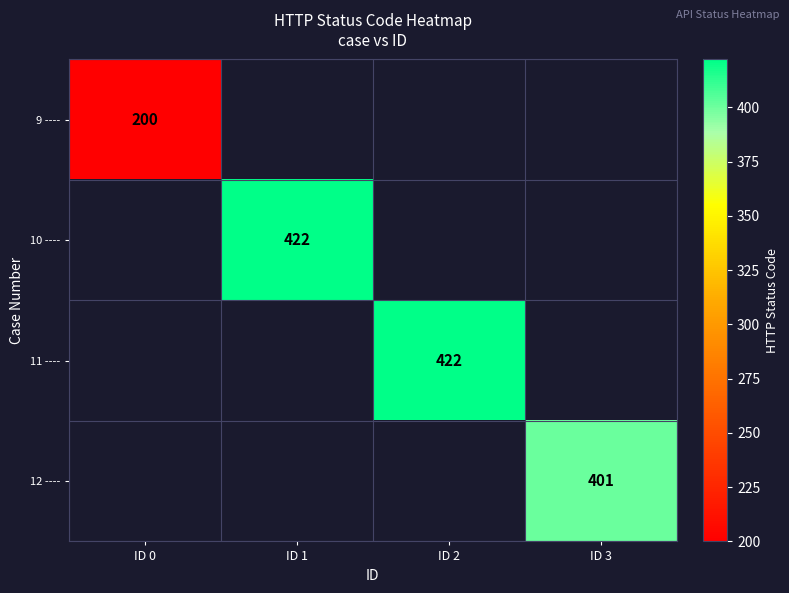

At how many categories does at least one series exceed 280?

3